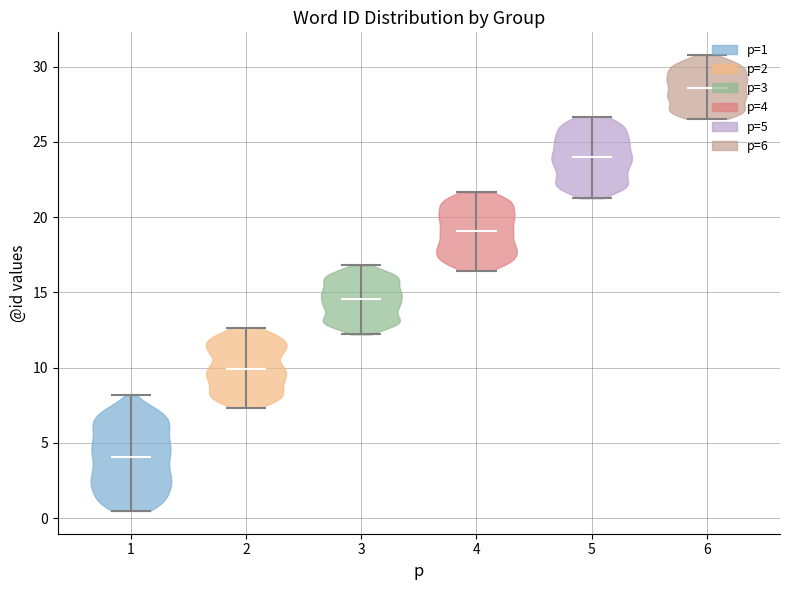

Reading left to right, read every violin against the y-axis: where its median line is, and the lowest and highest points it reaches. The values are not printed on the chart, so give them approximately, as read against the axis.

1: median line 4.0, lowest point 0.5, highest point 8.0
2: median line 10.0, lowest point 7.5, highest point 12.5
3: median line 14.5, lowest point 12.0, highest point 17.0
4: median line 19.0, lowest point 16.5, highest point 21.5
5: median line 24.0, lowest point 21.5, highest point 26.5
6: median line 28.5, lowest point 26.5, highest point 31.0